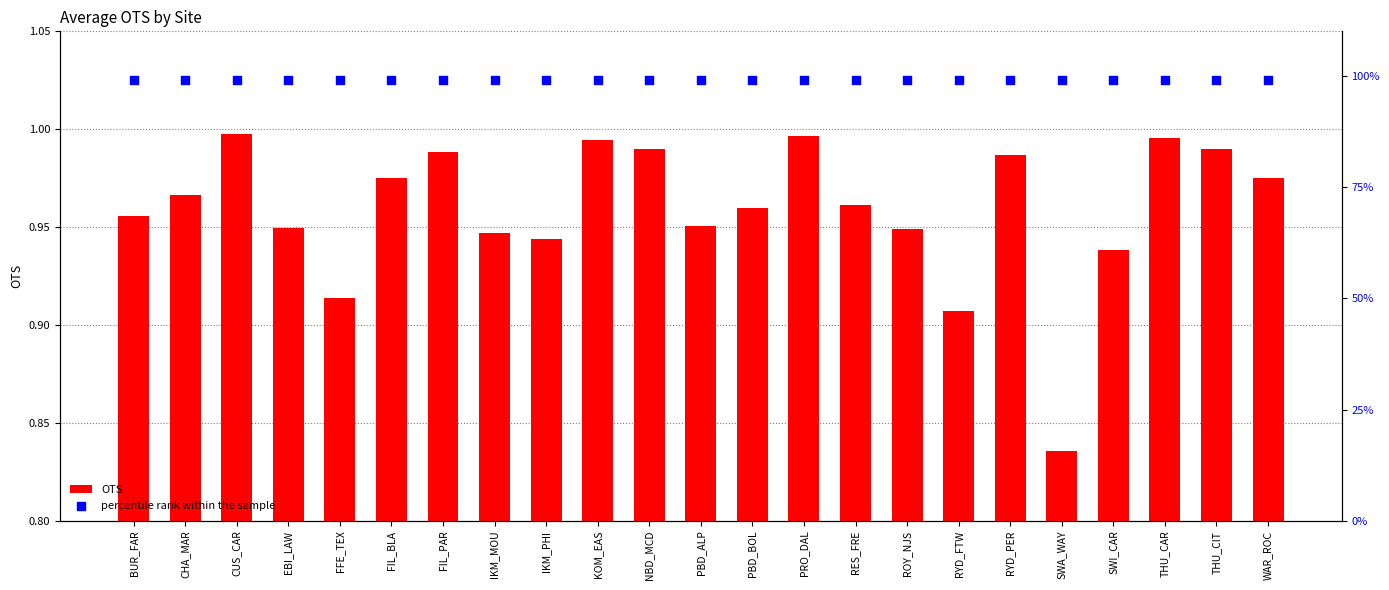

Which series reaches the maximum Y coordinate?

OTS